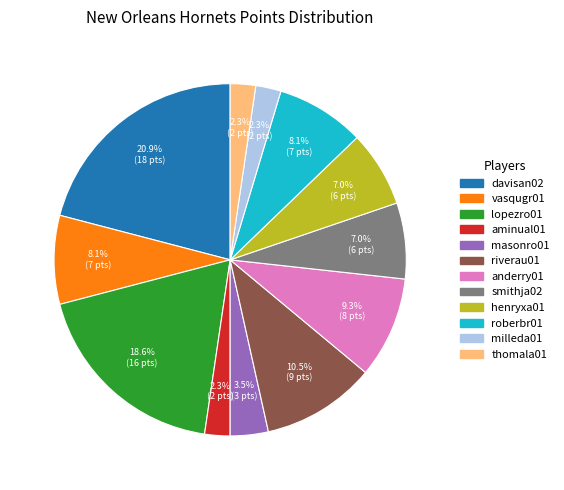

How many slices are in this pie chart?

12